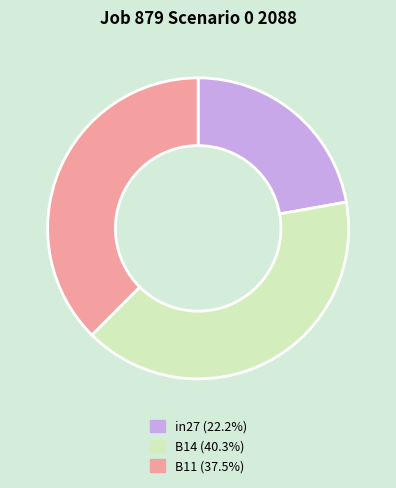

Does any single category account for the majority?

No